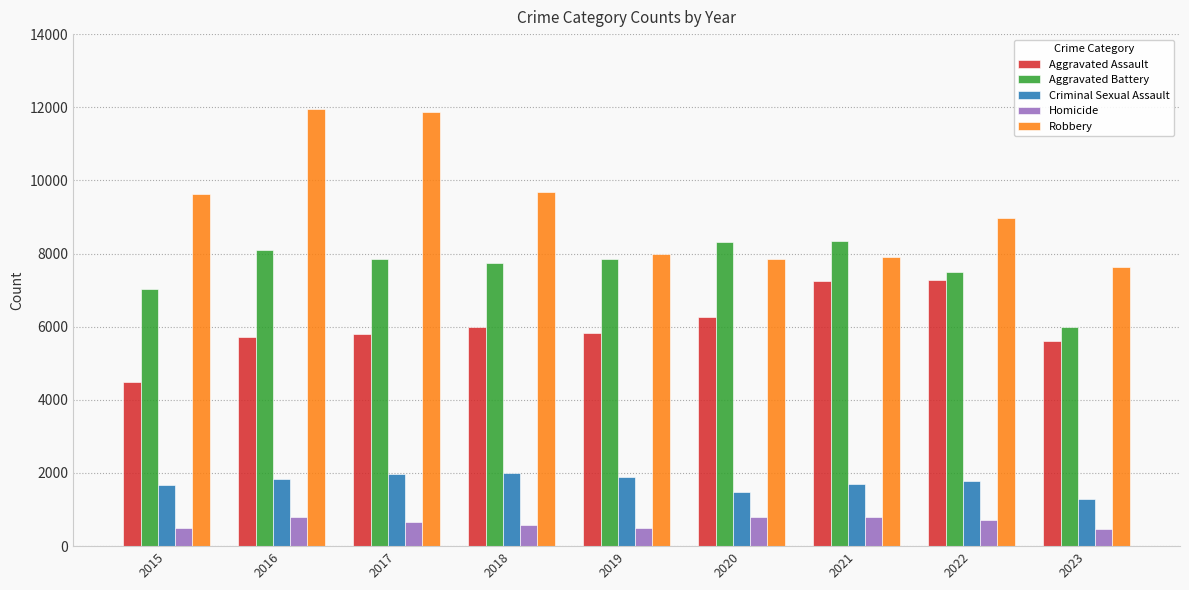

The value of Robbery at 2016 is 3861. True or false?

False